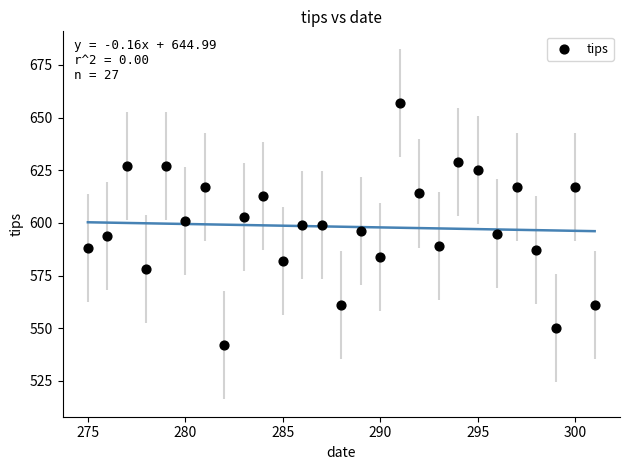

What is the range of Y values (max minus min)?

115